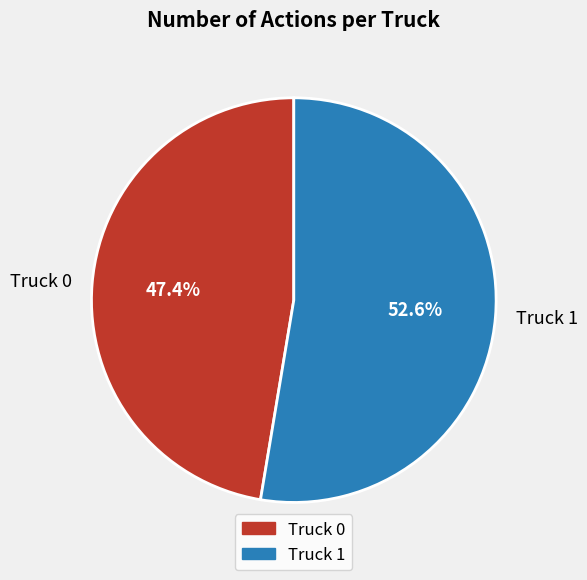

Count the number of slices in the pie.

2